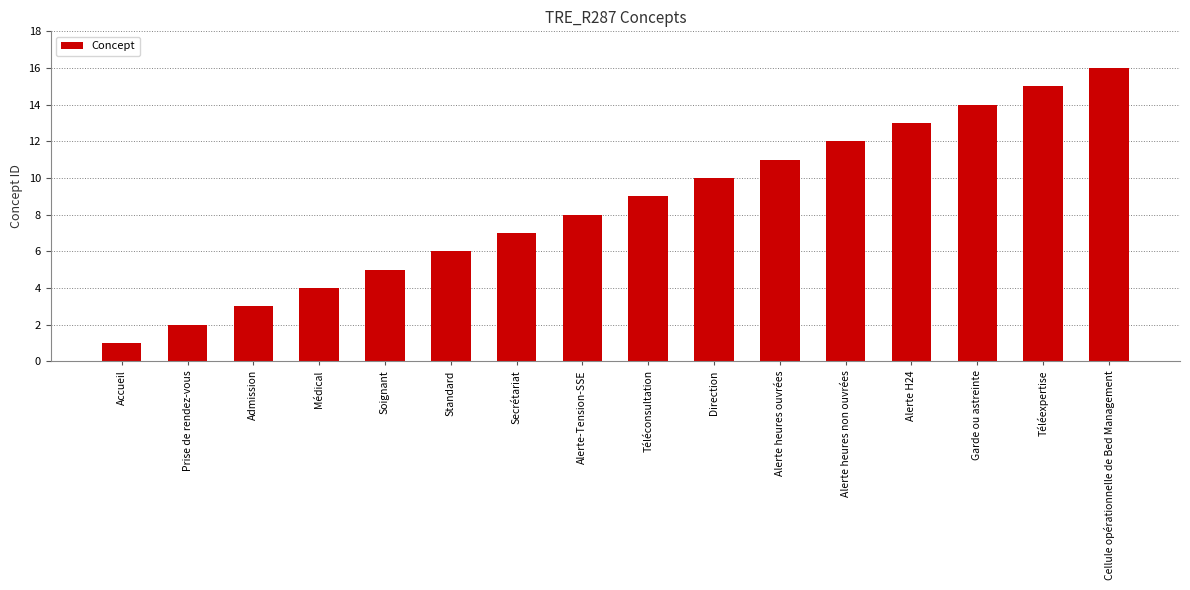

What is the sum of the values at Accueil and Téléconsultation?

10